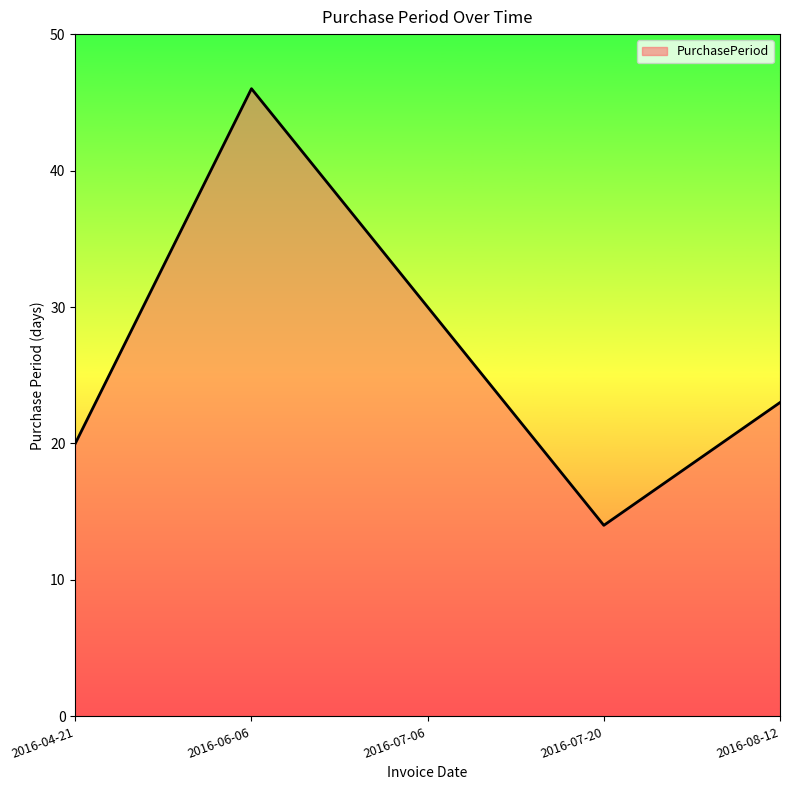

Where is the first local minimum?

2016-07-20